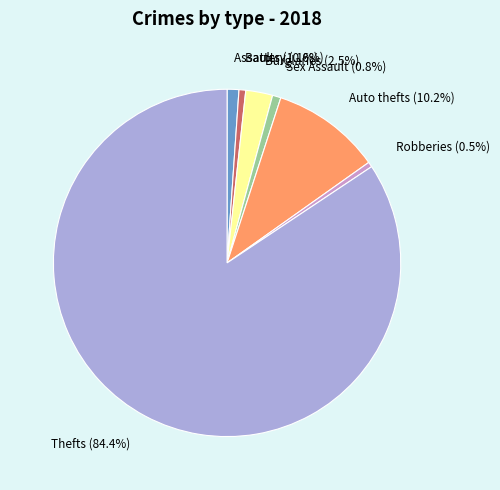

Does any single category account for the majority?

Yes